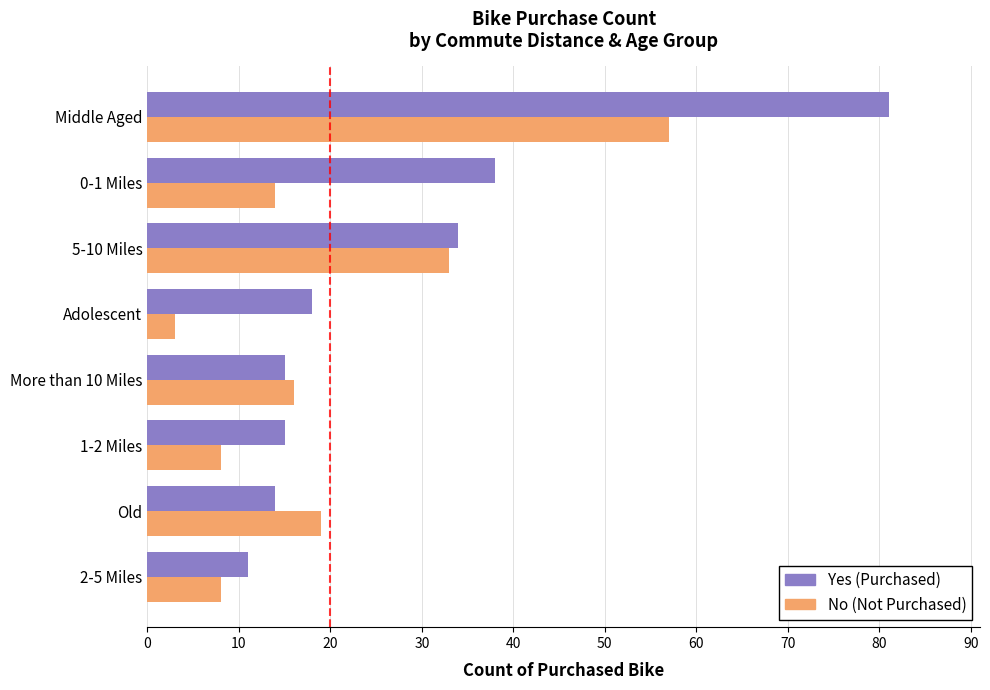

How many values in the Yes (Purchased) series are below 18?

4